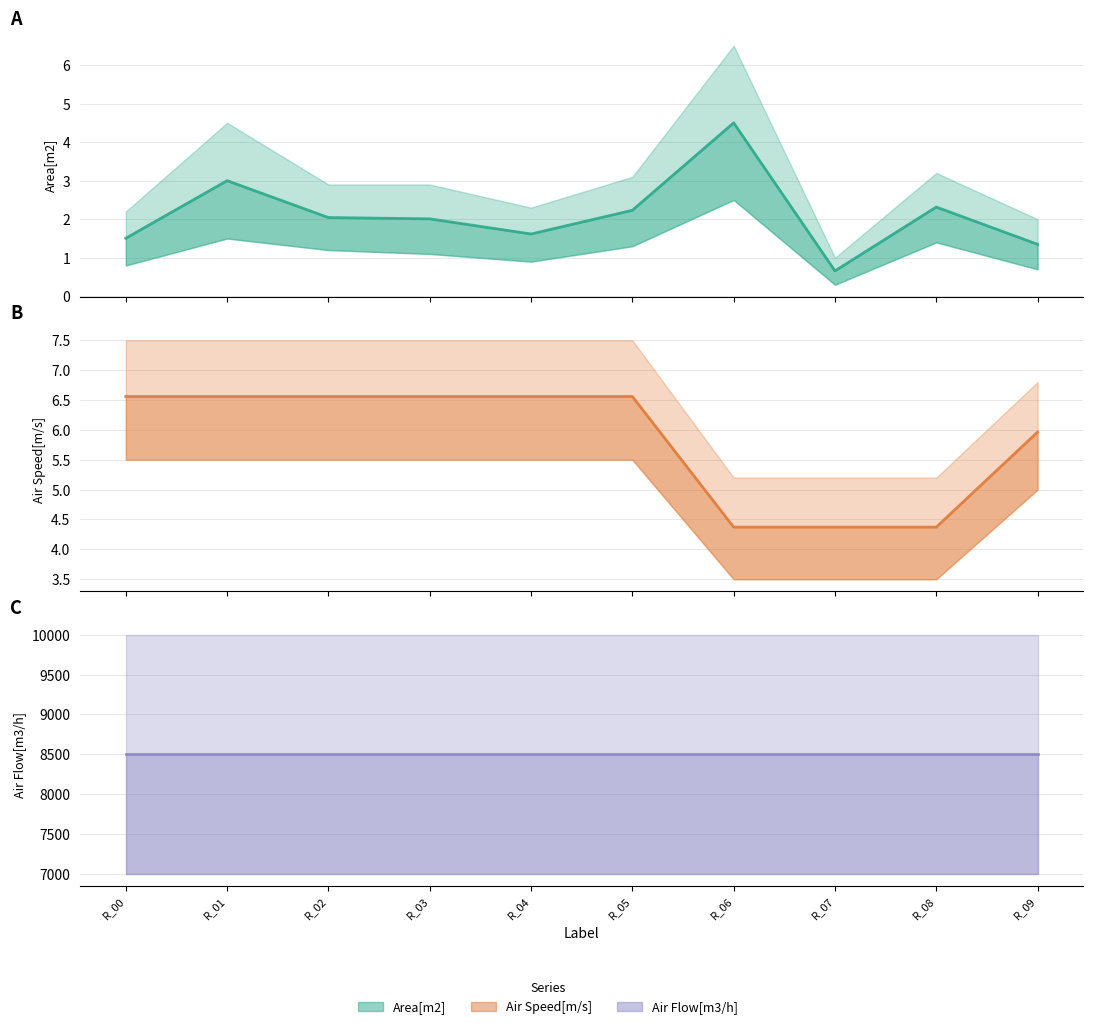

How many interior local valleys does the Area[m2] (mean) series have?

2